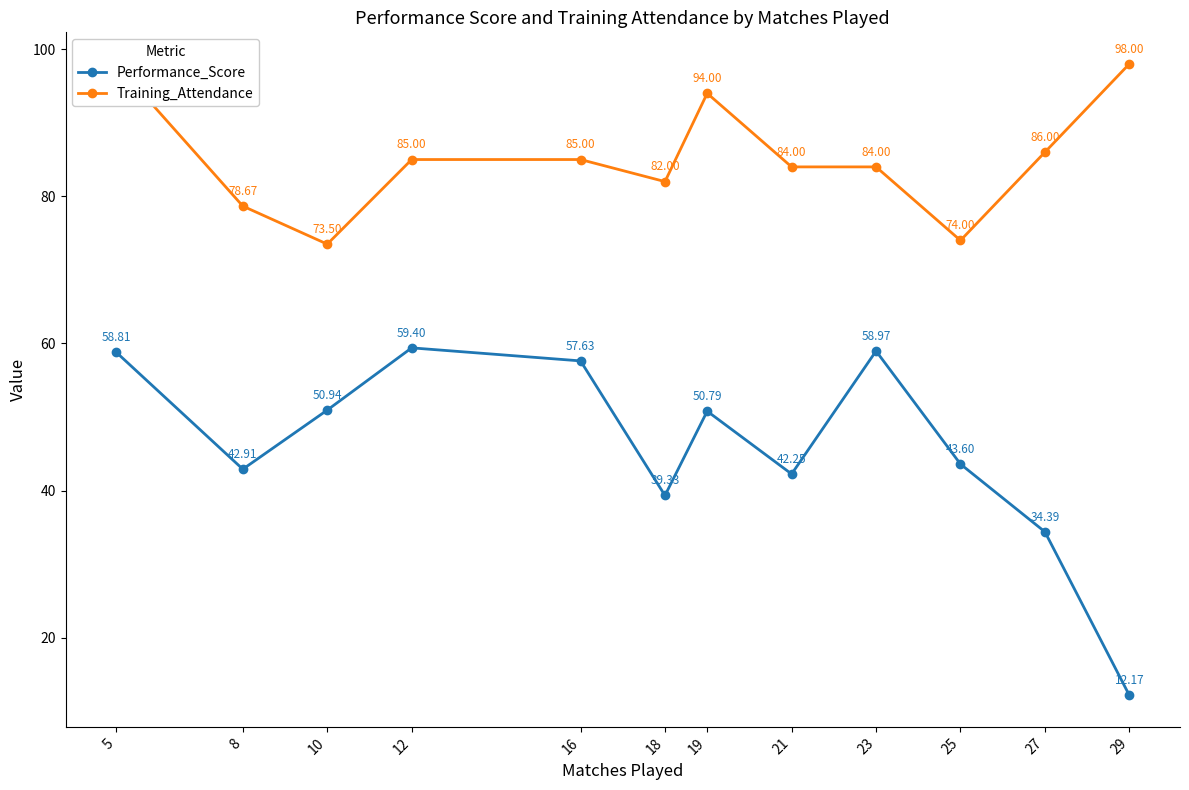

Is it true that Training_Attendance equals 98.0 at 29?

True